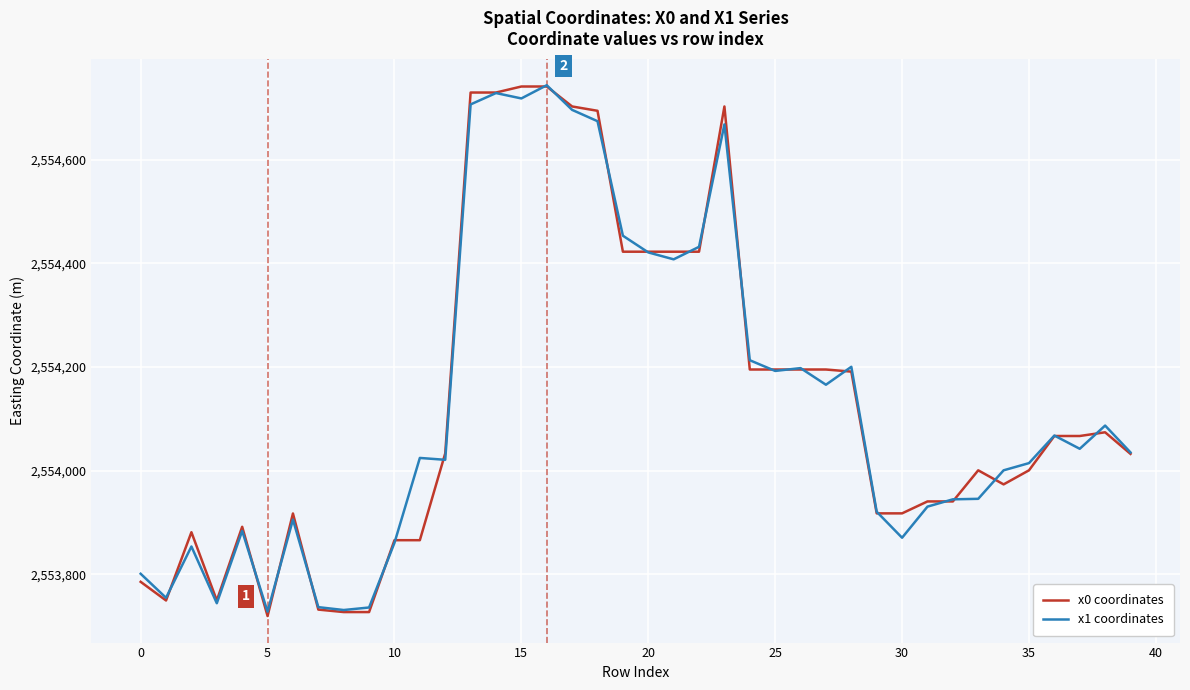

Which series has the widest spread of values?

x0 coordinates